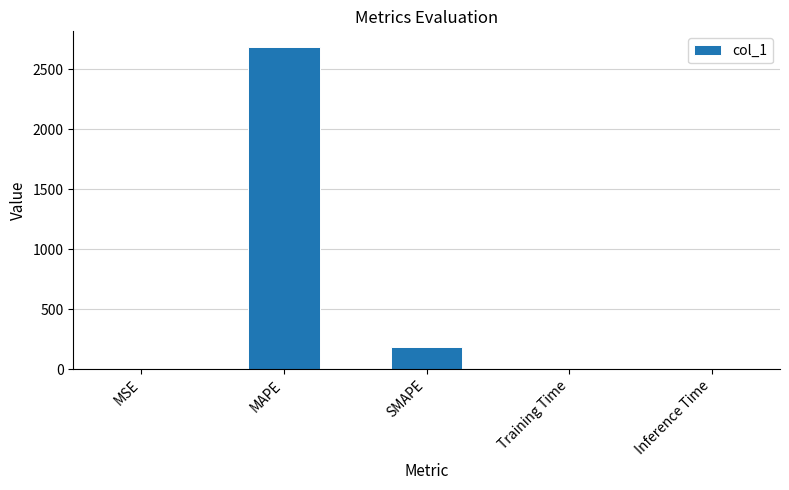

Is it true that the value at MAPE is 1492.1?

False